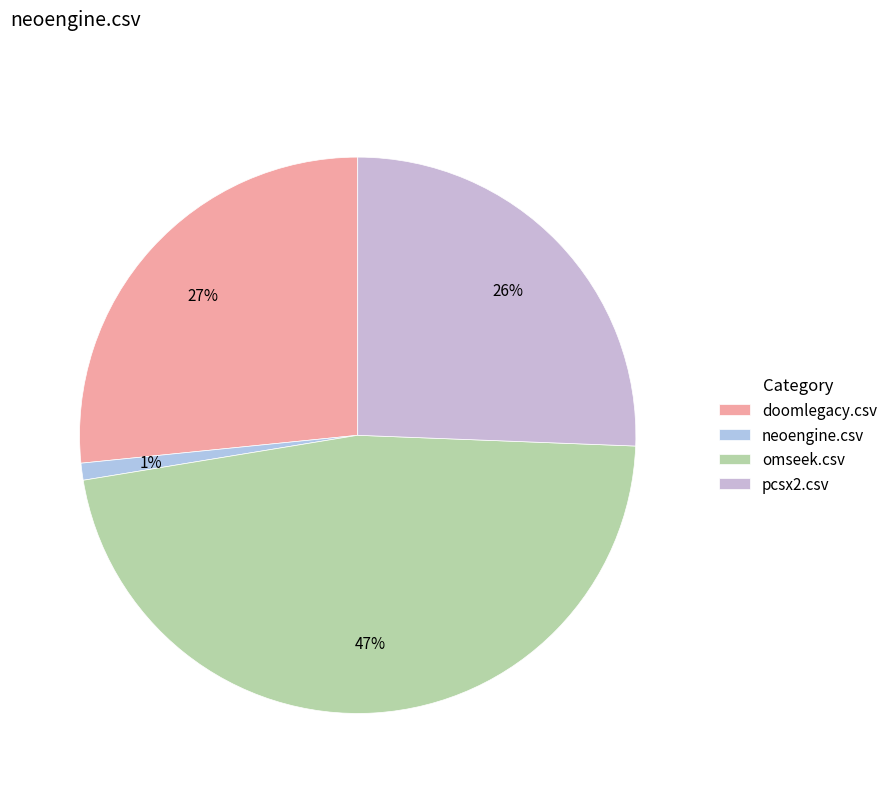

Which slice is the smallest?

neoengine.csv